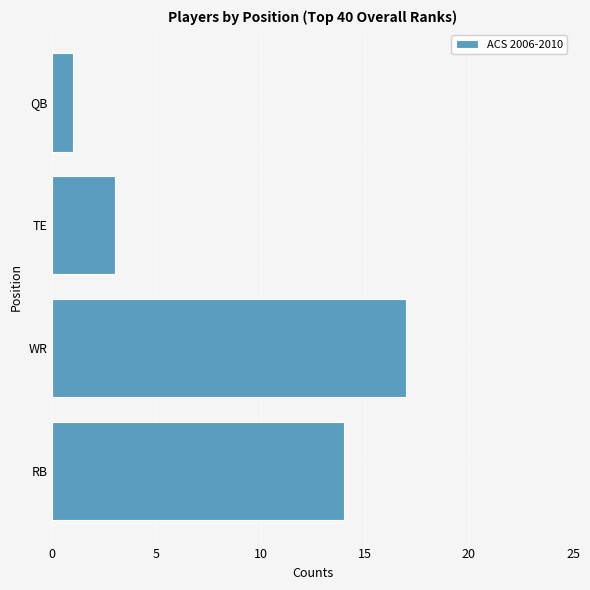

Reading top to bottom, list all the values displayed in this chart.

1	3	17	14